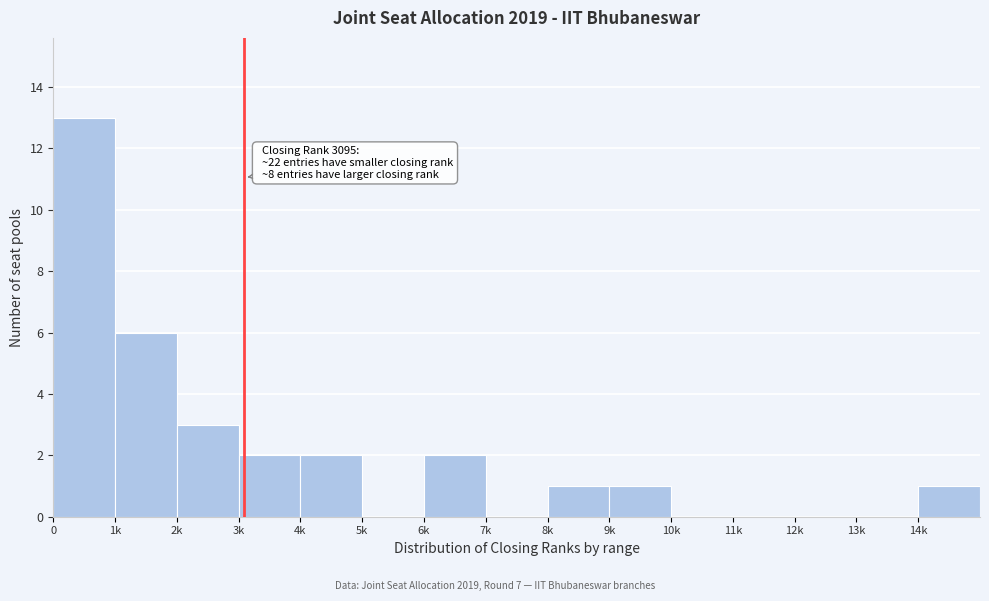

Reading right to left, transcribe all the data shown in this chart.

14k=1	13k=0	12k=0	11k=0	10k=0	9k=1	8k=1	7k=0	6k=2	5k=0	4k=2	3k=2	2k=3	1k=6	0=13